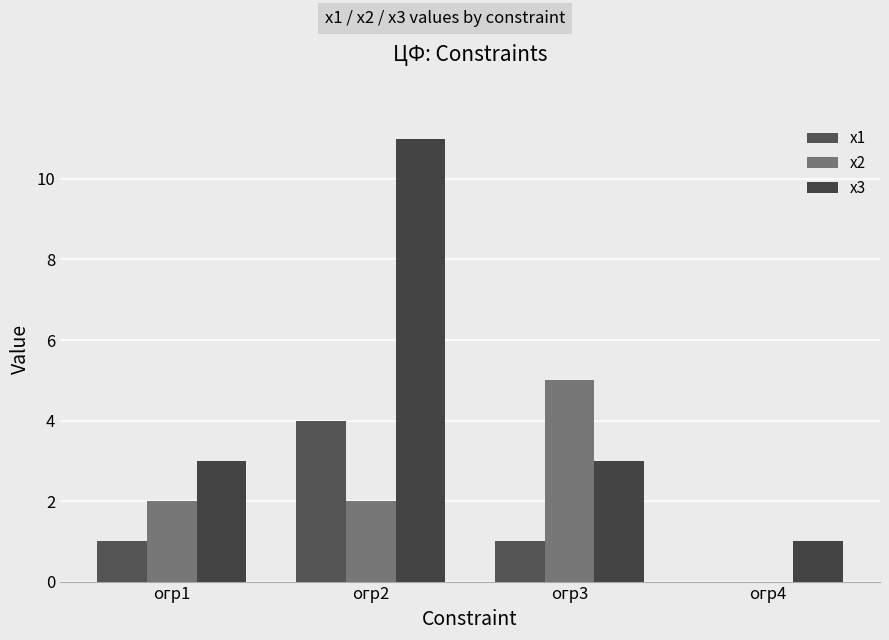

True or false: х2 has a value of 2 at огр4.

False